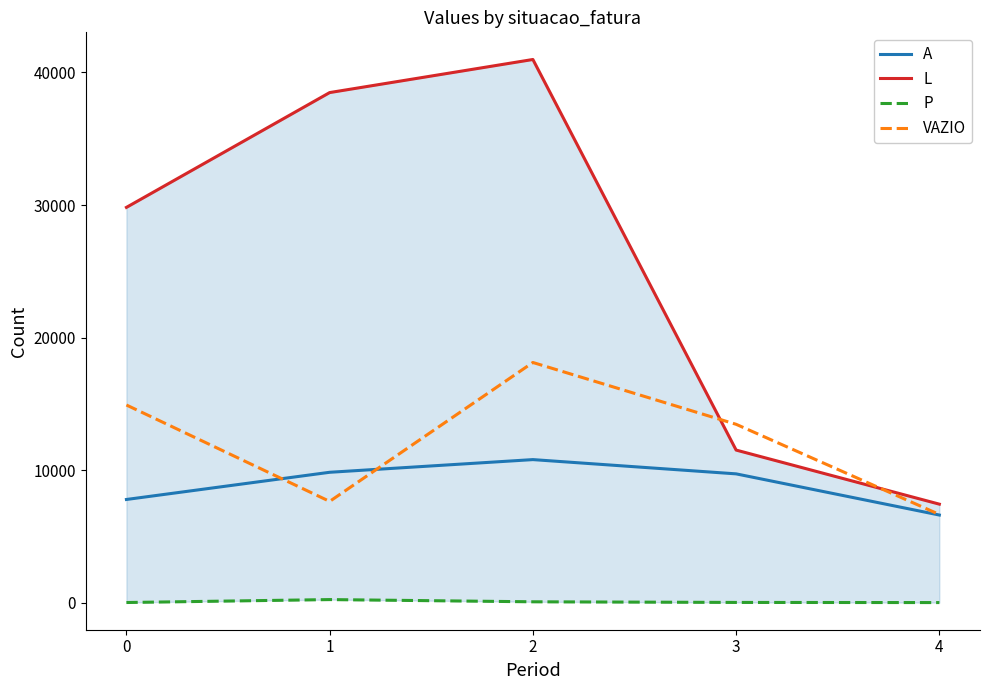

Rank the series by their maximum value, from lowest to highest.

P, A, VAZIO, L